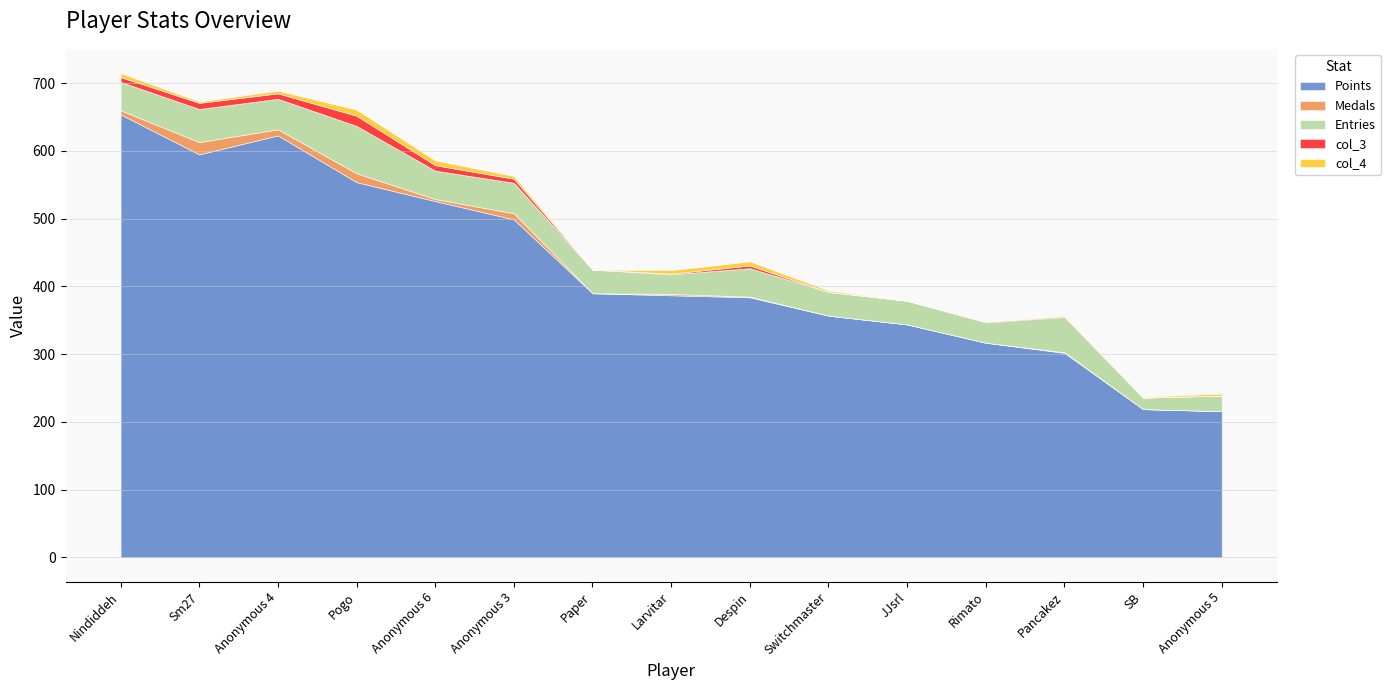

What is the value of the Entries point at the 7th from the left?

35